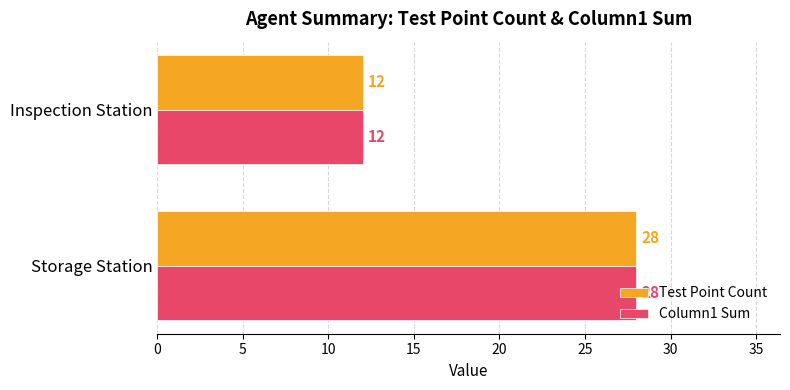

At which label does Column1 Sum reach its peak?

Storage Station